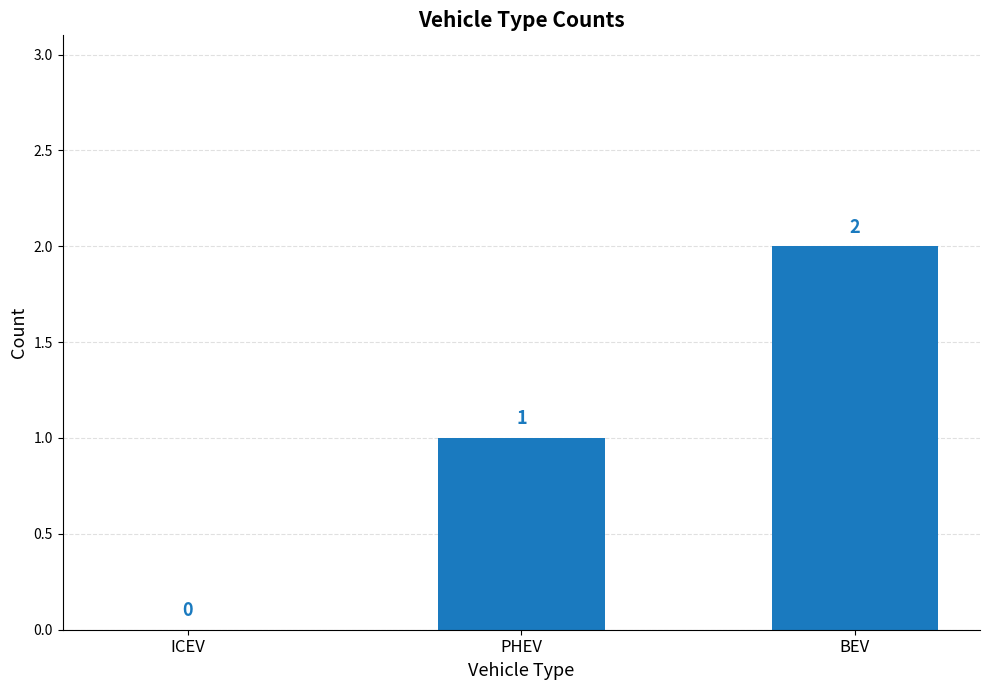

What is the change in value from PHEV to BEV?

+1